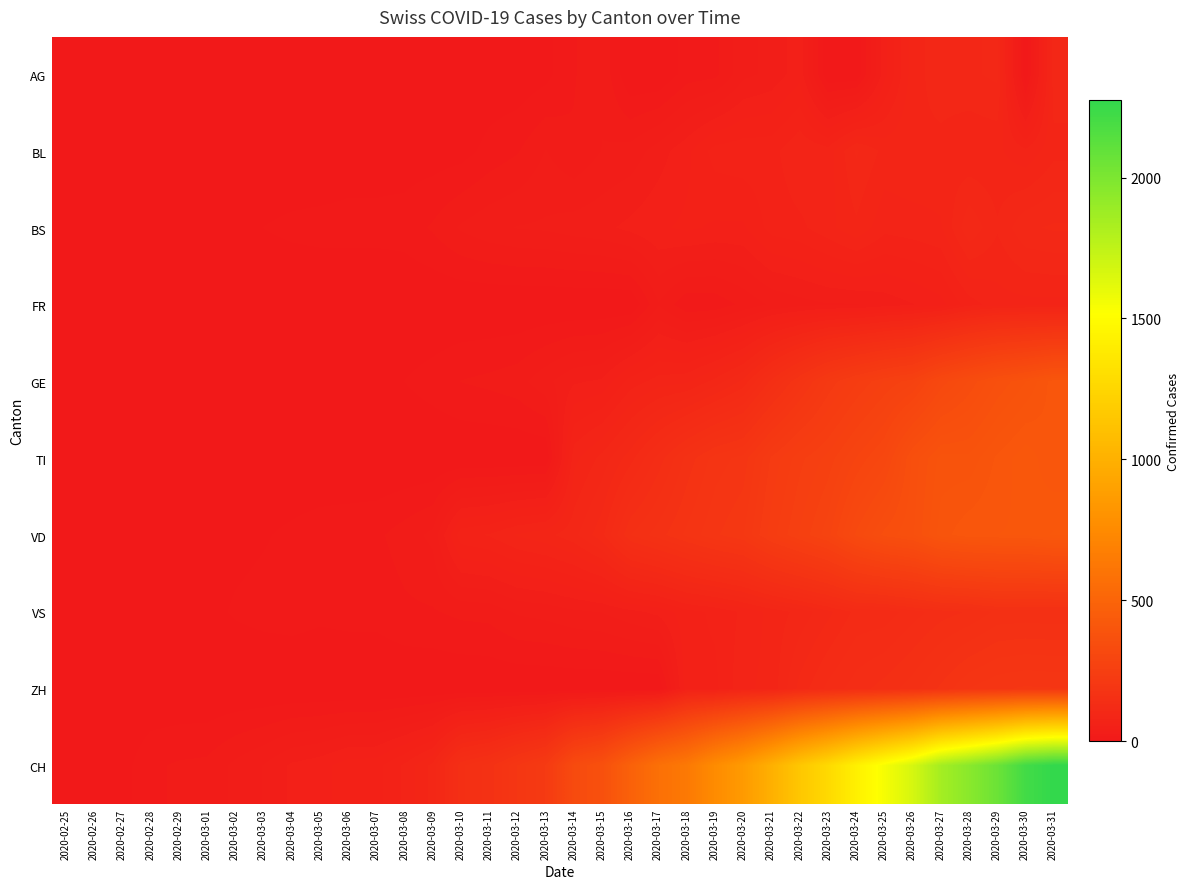

What is the difference between the highest and lowest values at 2020-03-06?

58